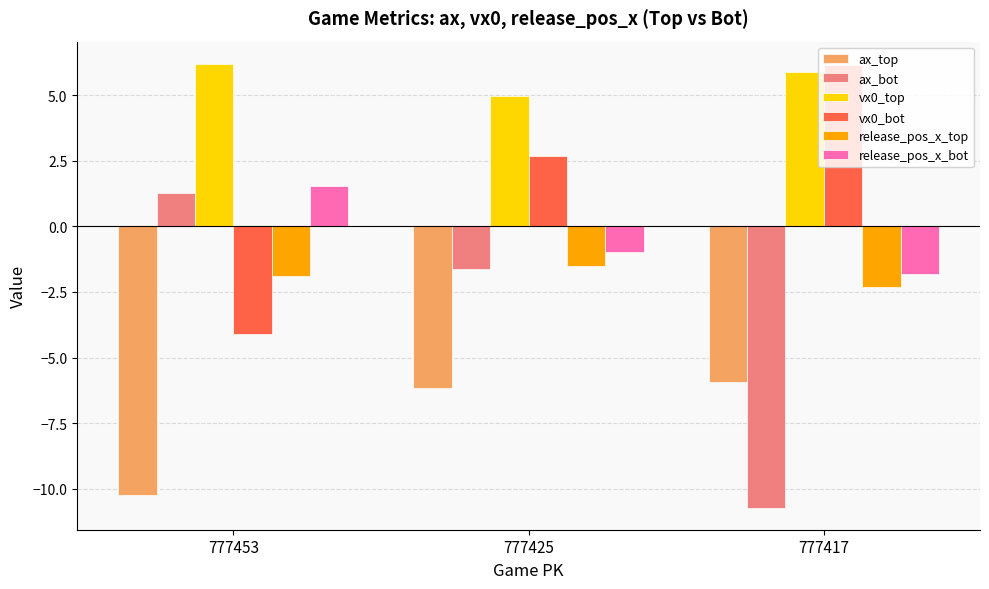

Which series has the largest range (max minus min)?

ax_bot